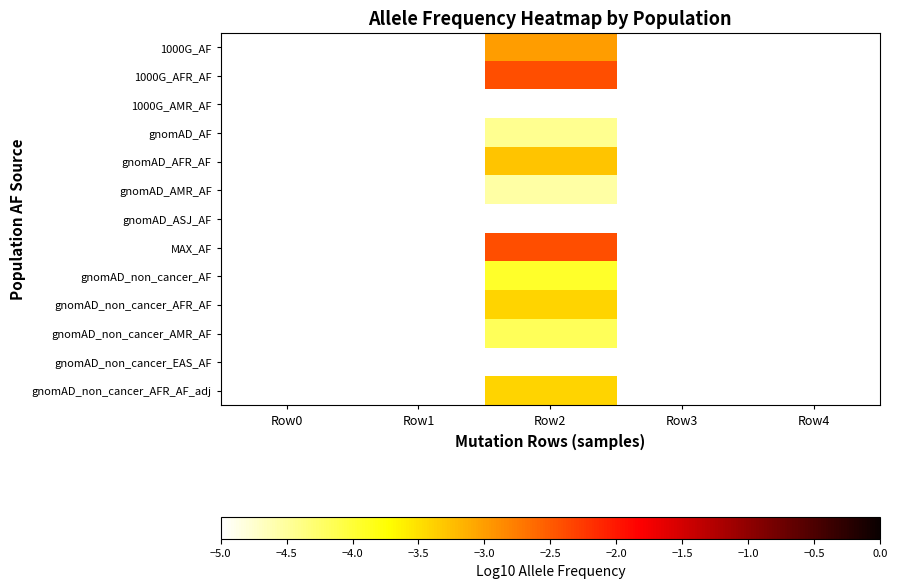

At which category is the sum across all series the highest?

Row2